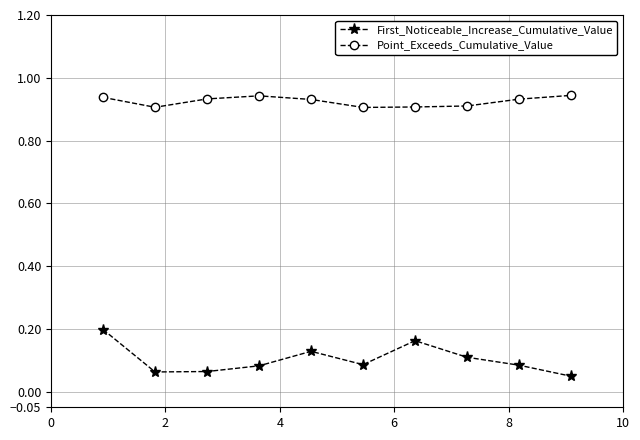

Which series has the largest range (max minus min)?

First_Noticeable_Increase_Cumulative_Value